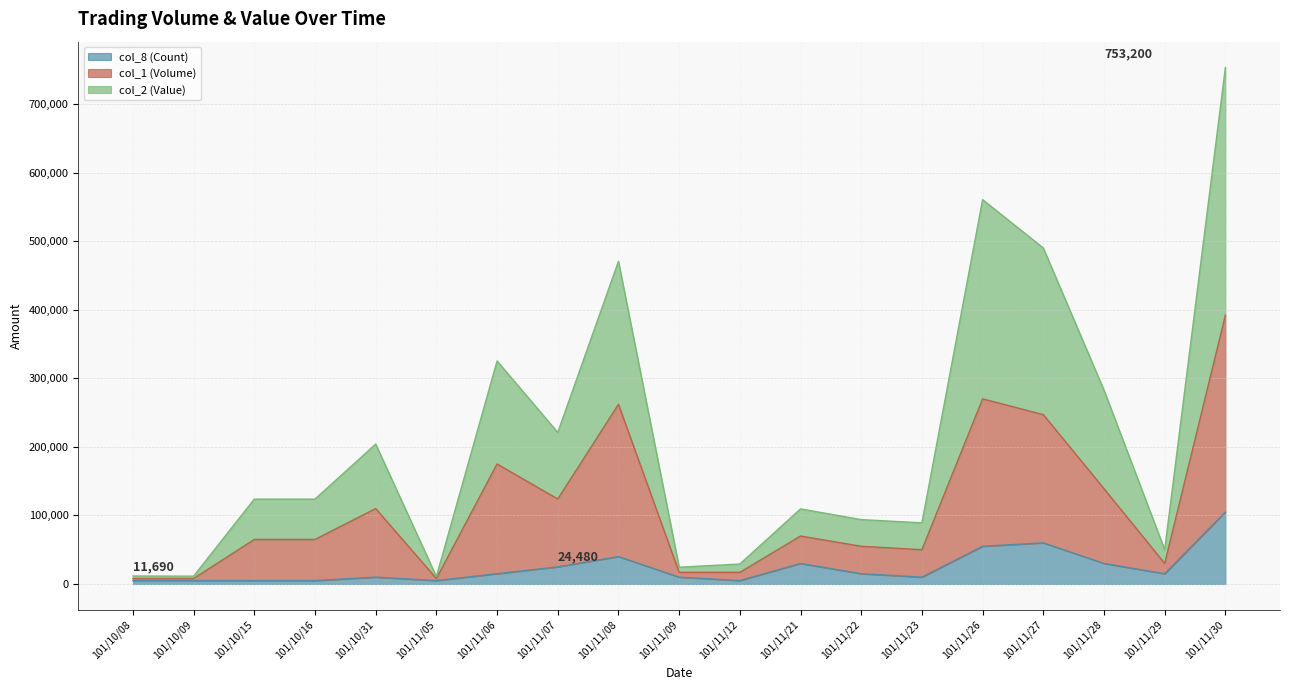

True or false: col_1 (Volume) and col_8 (Count) cross at least once.

False